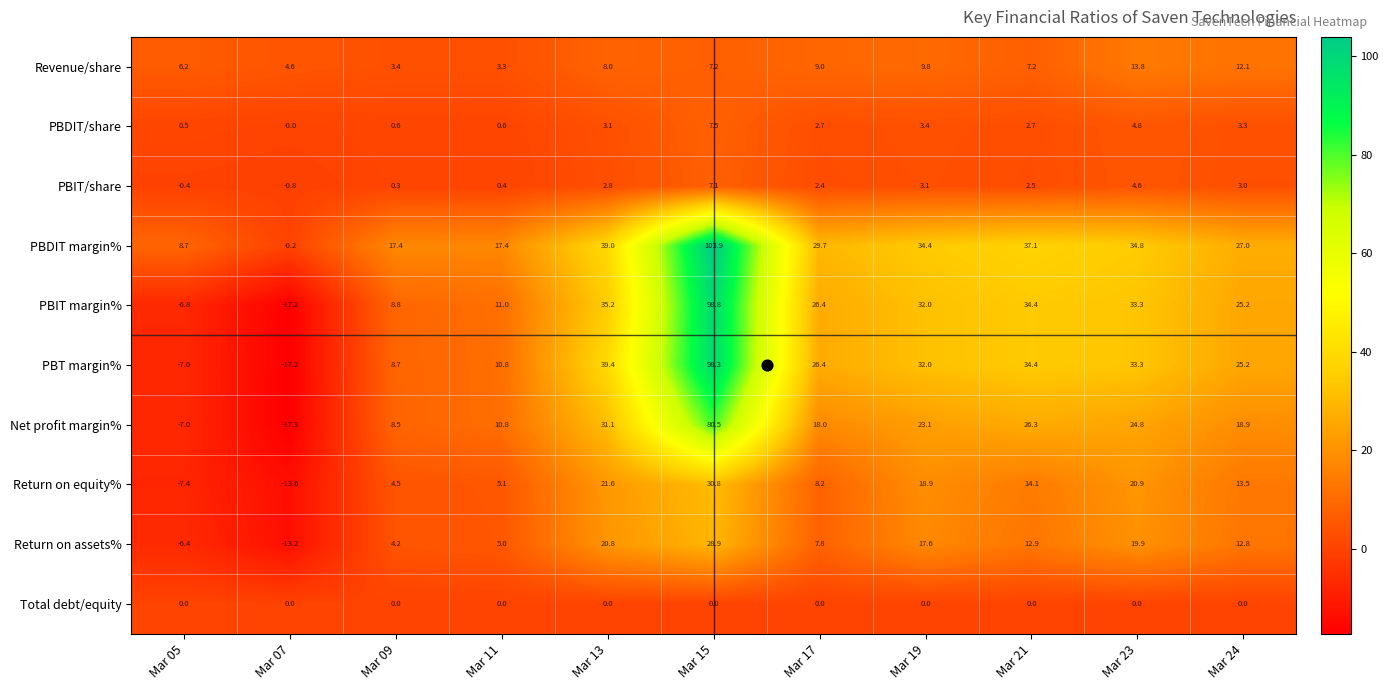

How many series are shown in this chart?

10